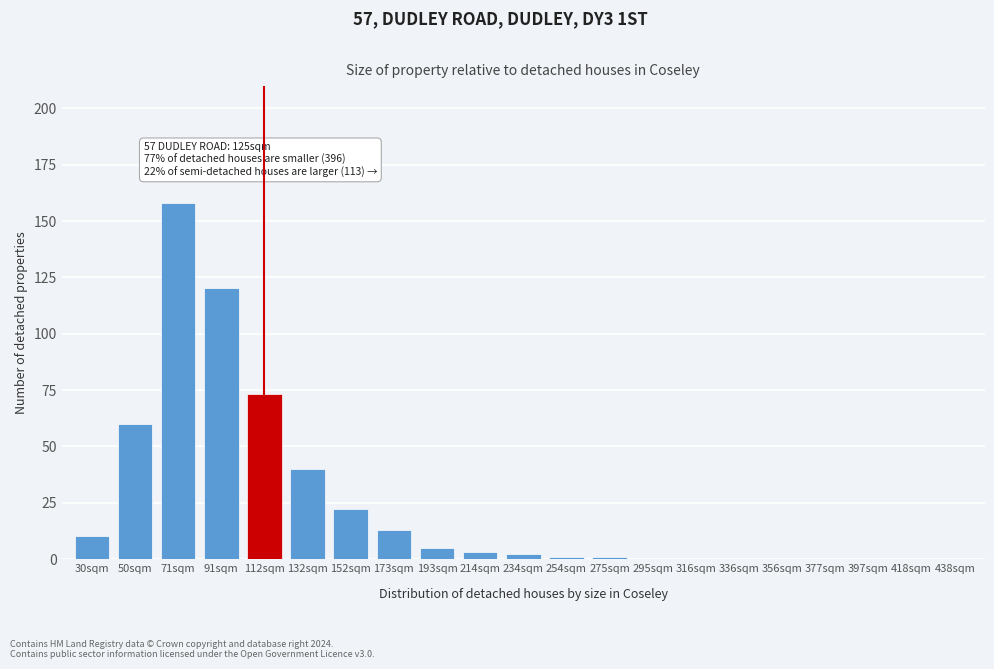

Reading left to right, what are all the values shown in this chart?

30sqm=10	50sqm=60	71sqm=158	91sqm=120	112sqm=73	132sqm=40	152sqm=22	173sqm=13	193sqm=5	214sqm=3	234sqm=2	254sqm=1	275sqm=1	295sqm=0	316sqm=0	336sqm=0	356sqm=0	377sqm=0	397sqm=0	418sqm=0	438sqm=0